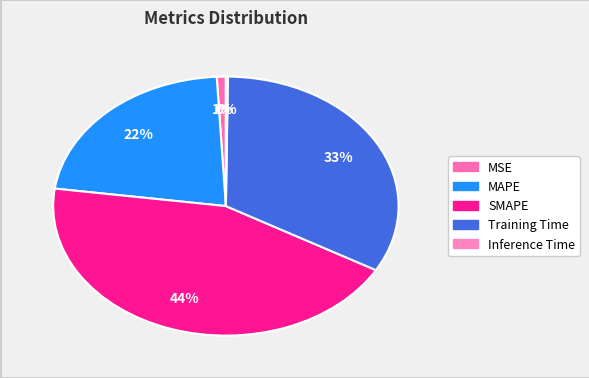

The MSE slice represents 1% of the pie. True or false?

True